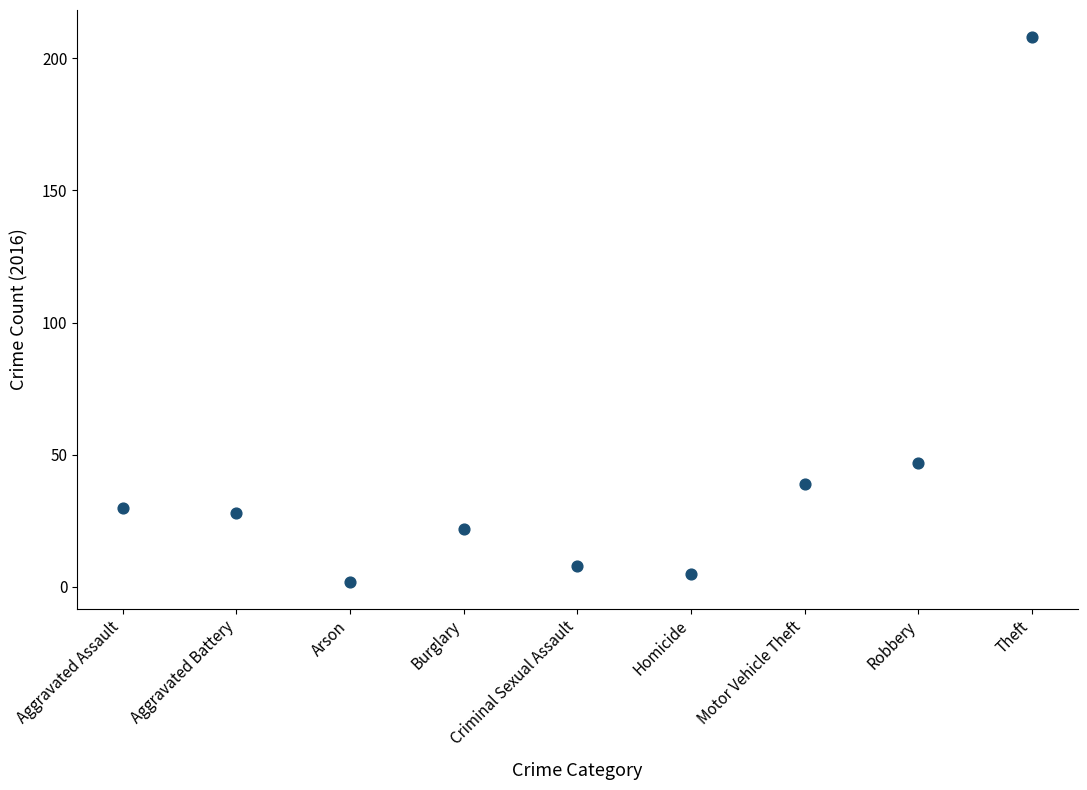

What is the range of Y values (max minus min)?

206